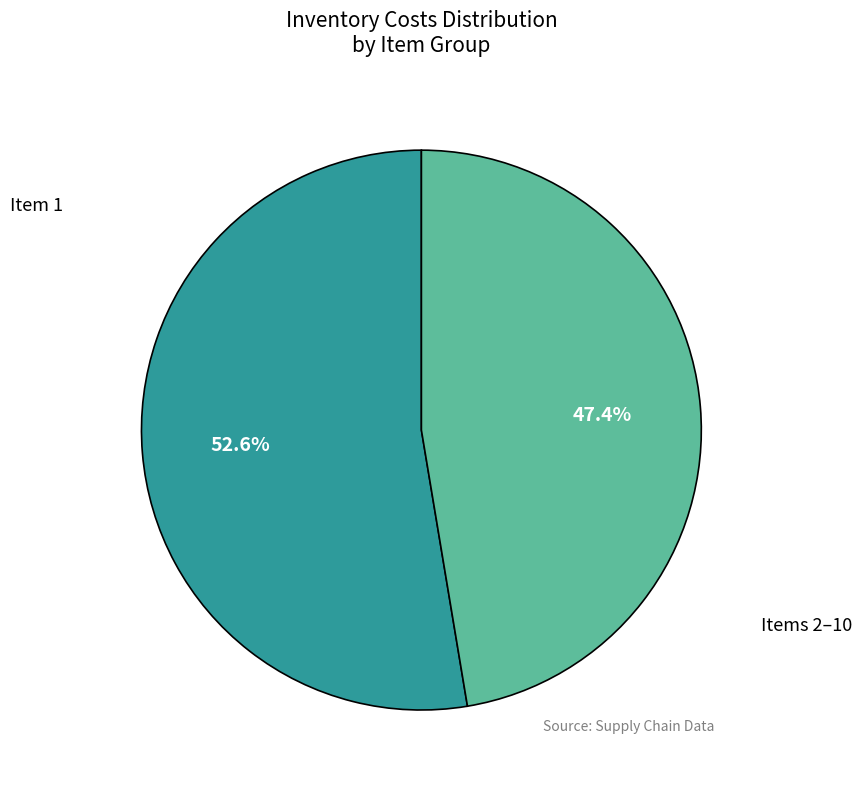

Is there any slice that represents more than half of the pie?

Yes